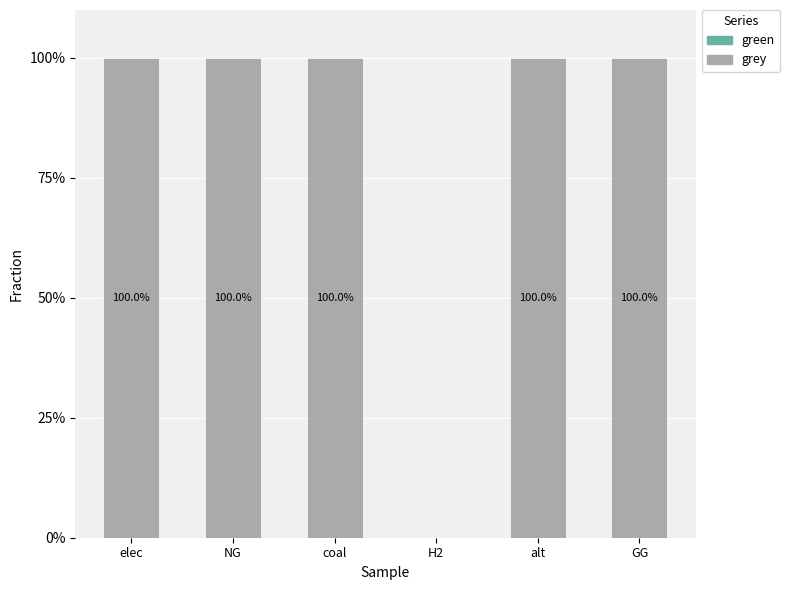

What is the sum of all values?

500